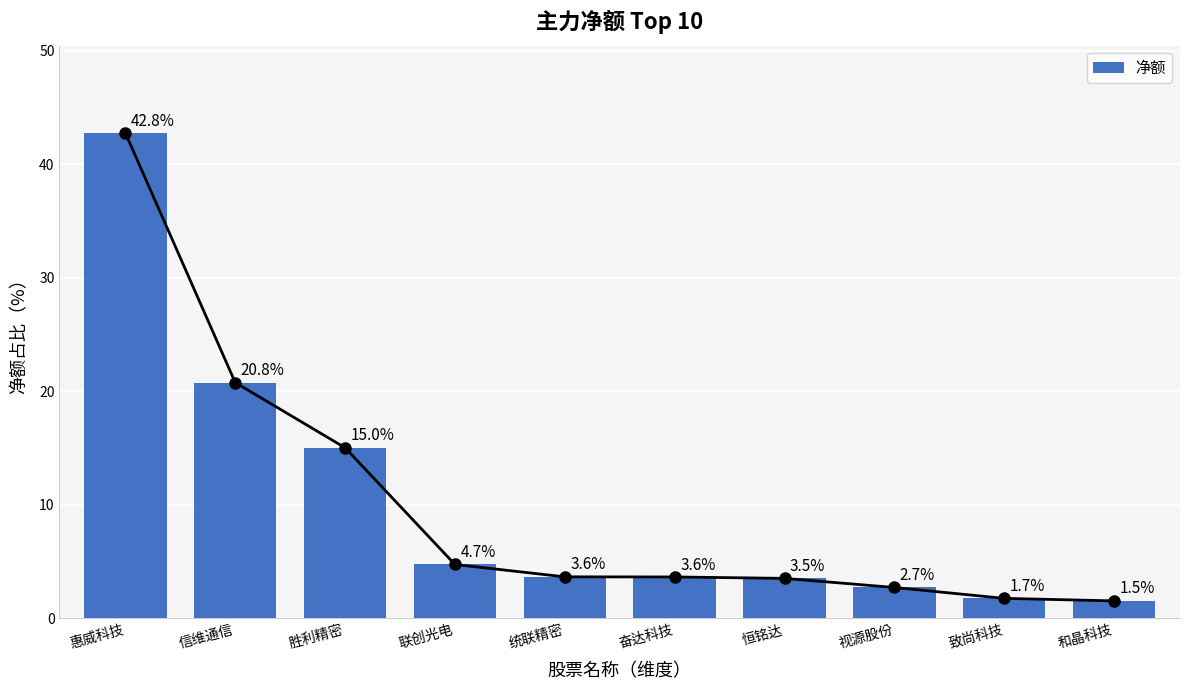

At which label does the data first exceed 3?

惠威科技